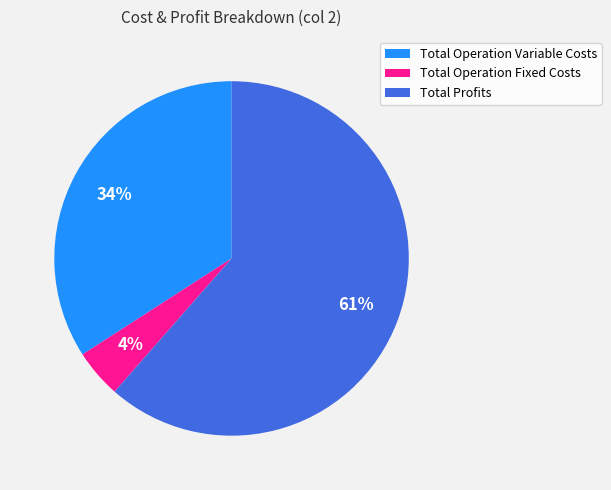

Which category accounts for the majority?

Total Profits